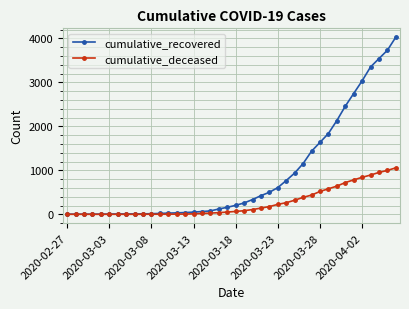

Which series has the largest range (max minus min)?

cumulative_recovered